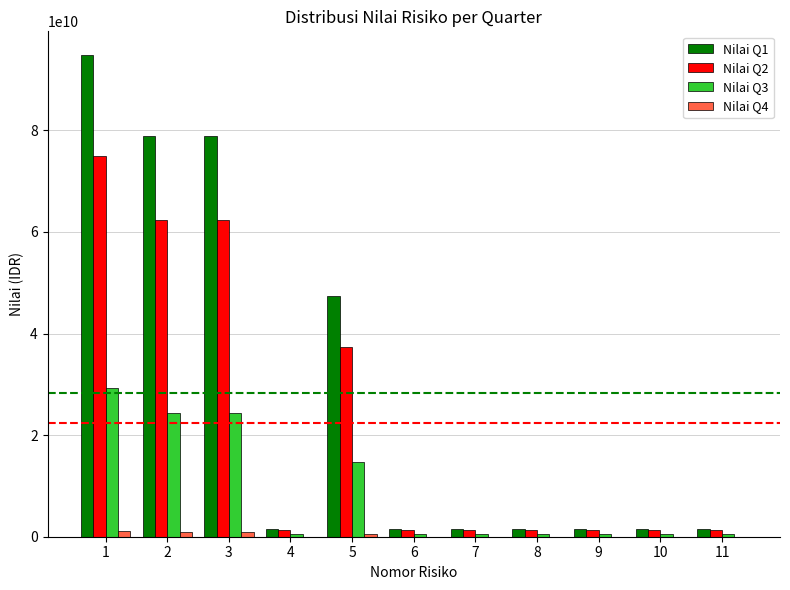

Is the value of Nilai Q4 at 2 greater than the value of Nilai Q2 at 1?

No